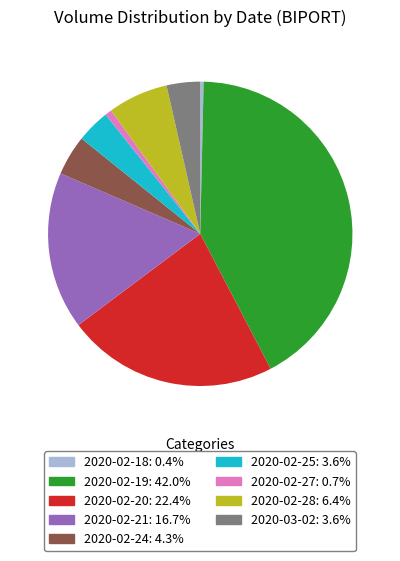

The 2020-02-20 slice represents 22% of the pie. True or false?

True